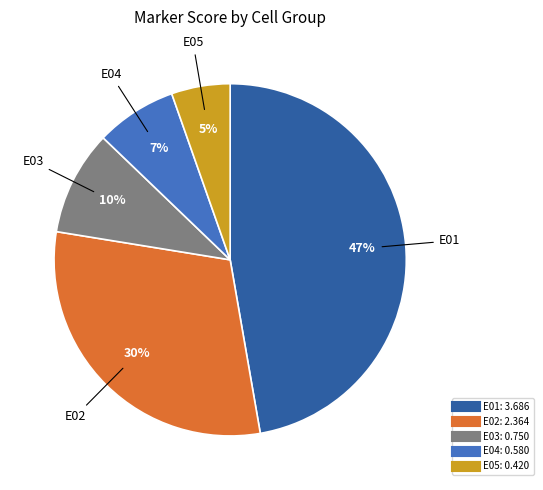

How many segments does this pie chart have?

5